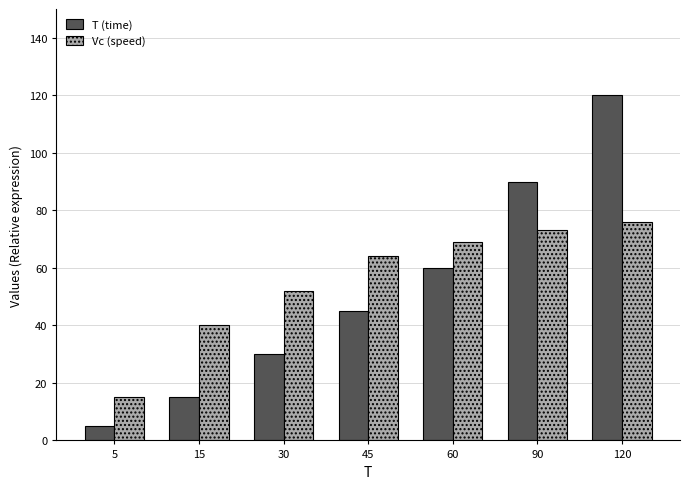

Which series changed the most between 5 and 60?

T (time)